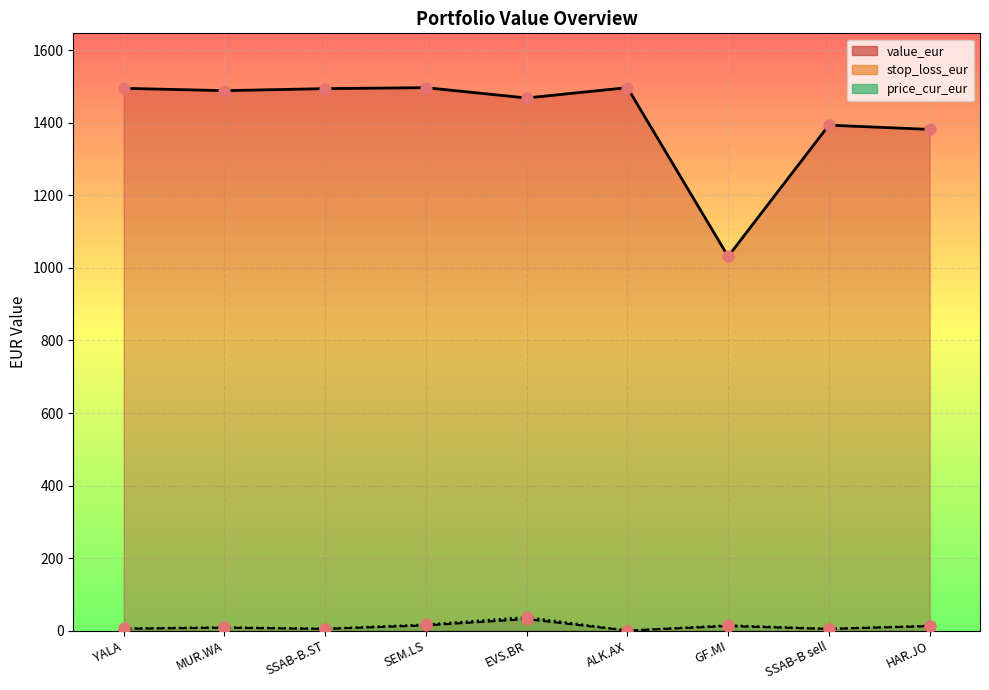

Which series reaches the minimum Y coordinate?

stop_loss_eur